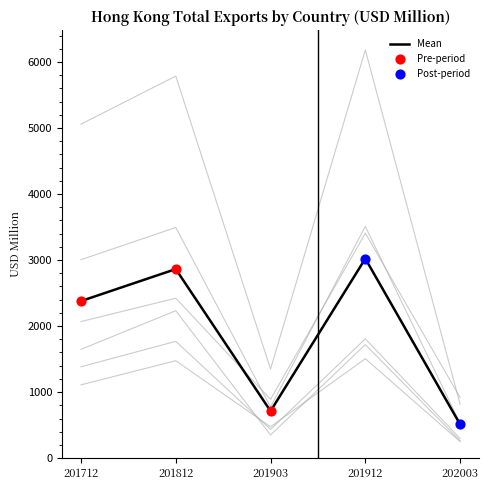

Which series reaches the minimum Y coordinate?

GERMANY